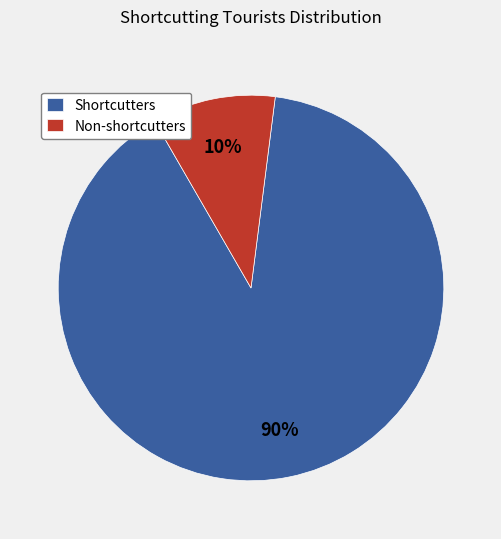

The Non-shortcutters slice represents 1% of the pie. True or false?

False